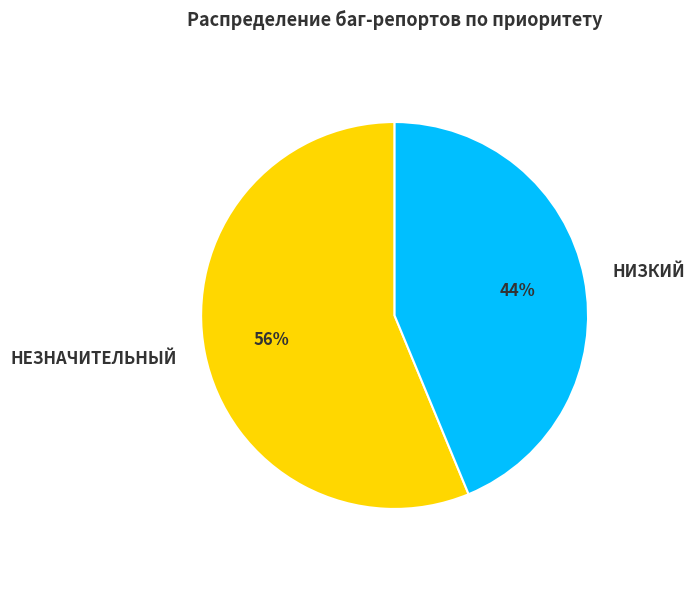

Do НИЗКИЙ and НЕЗНАЧИТЕЛЬНЫЙ together represent more than half of the pie?

Yes